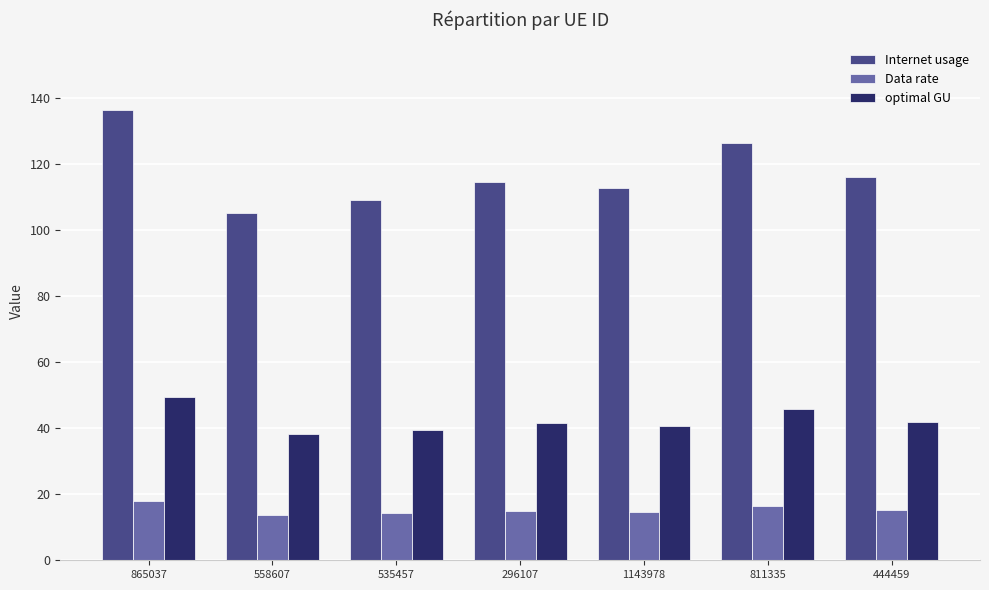

List the series in order of their peak value, highest first.

Internet usage, optimal GU, Data rate